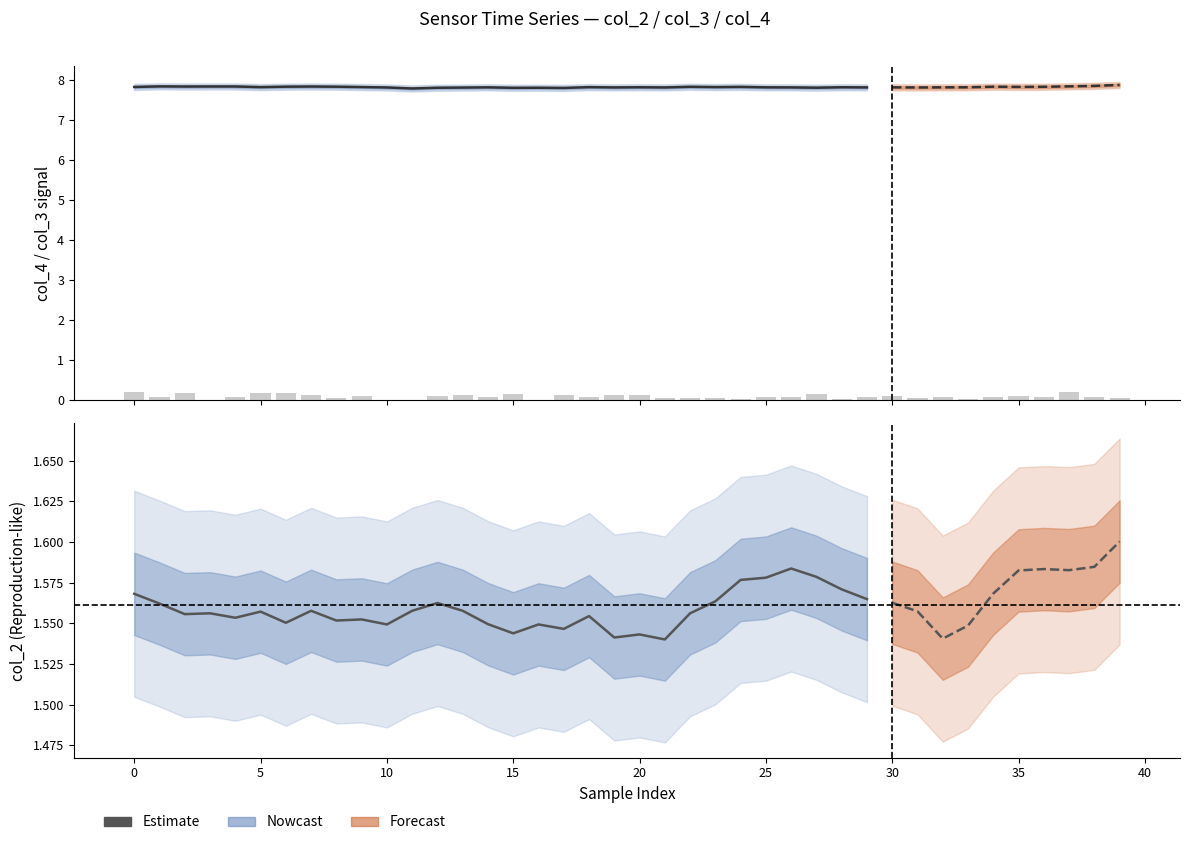

What is the difference between the maximum and minimum values in the col_2 series?

0.2